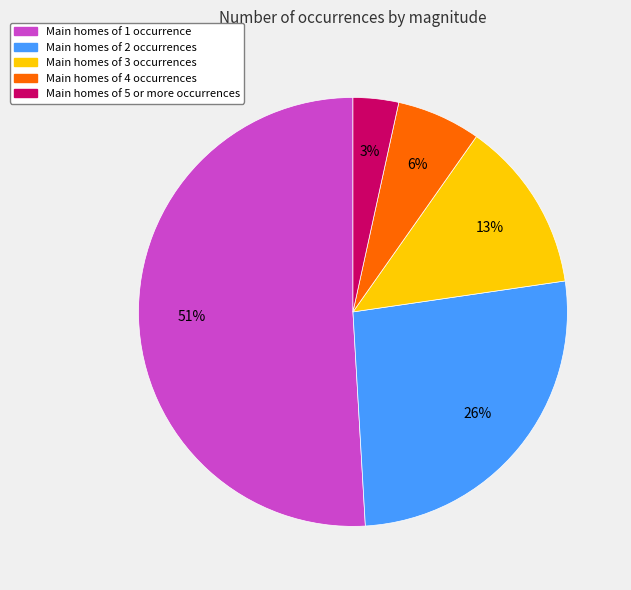

Is there a majority slice in this chart?

Yes